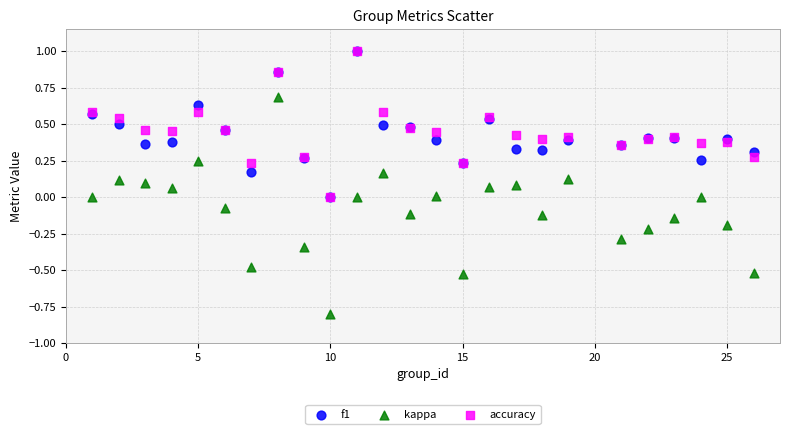

Which series contains the lowest Y value?

kappa